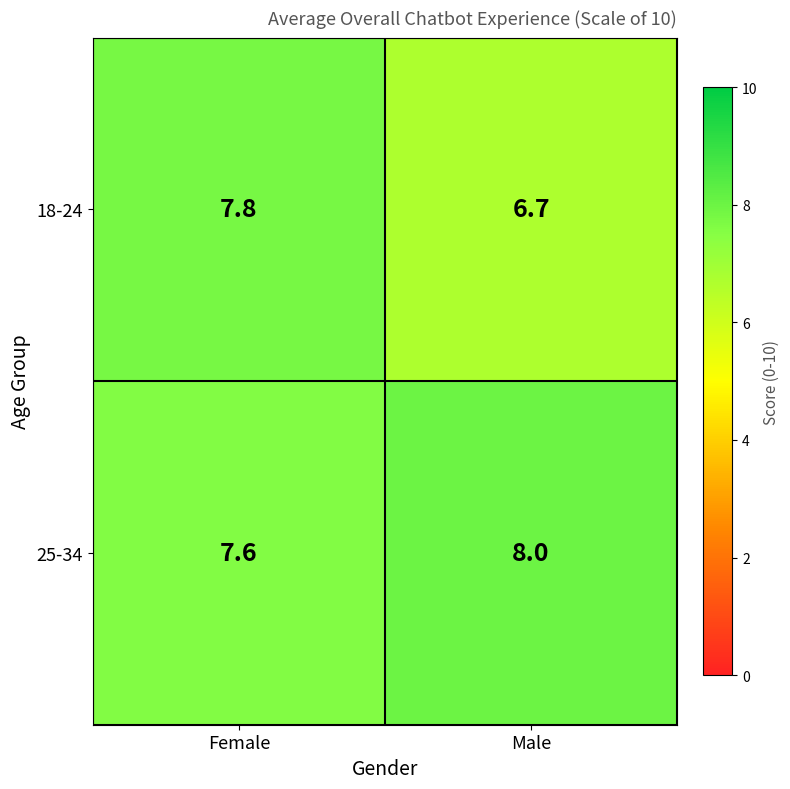

How many data points in 25-34 are less than 8?

1